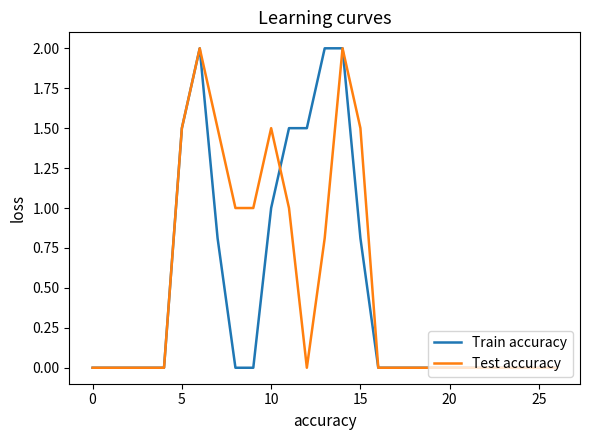

True or false: Train accuracy has more than 1 interior local peaks.

False